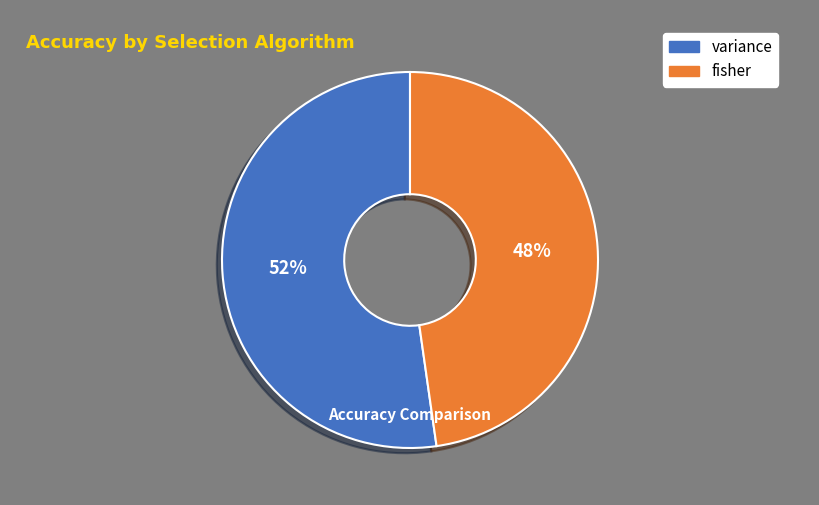

What is the smallest slice in the pie chart?

fisher